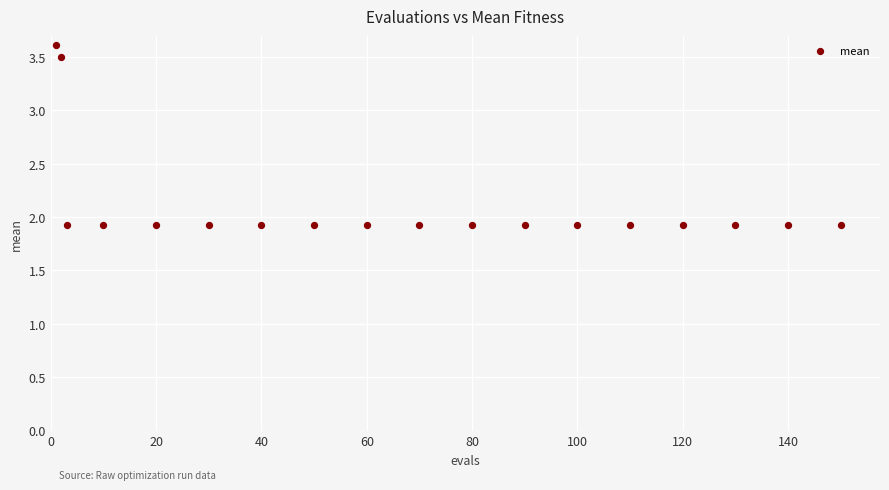

What is the range of Y values (max minus min)?

1.7